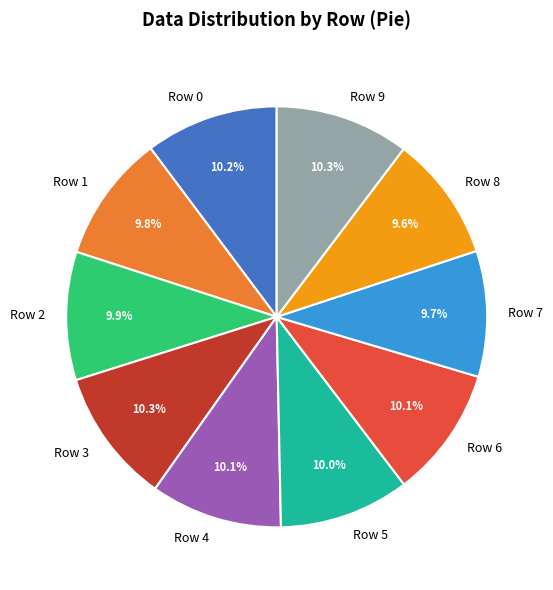

How many slices are in this pie chart?

10